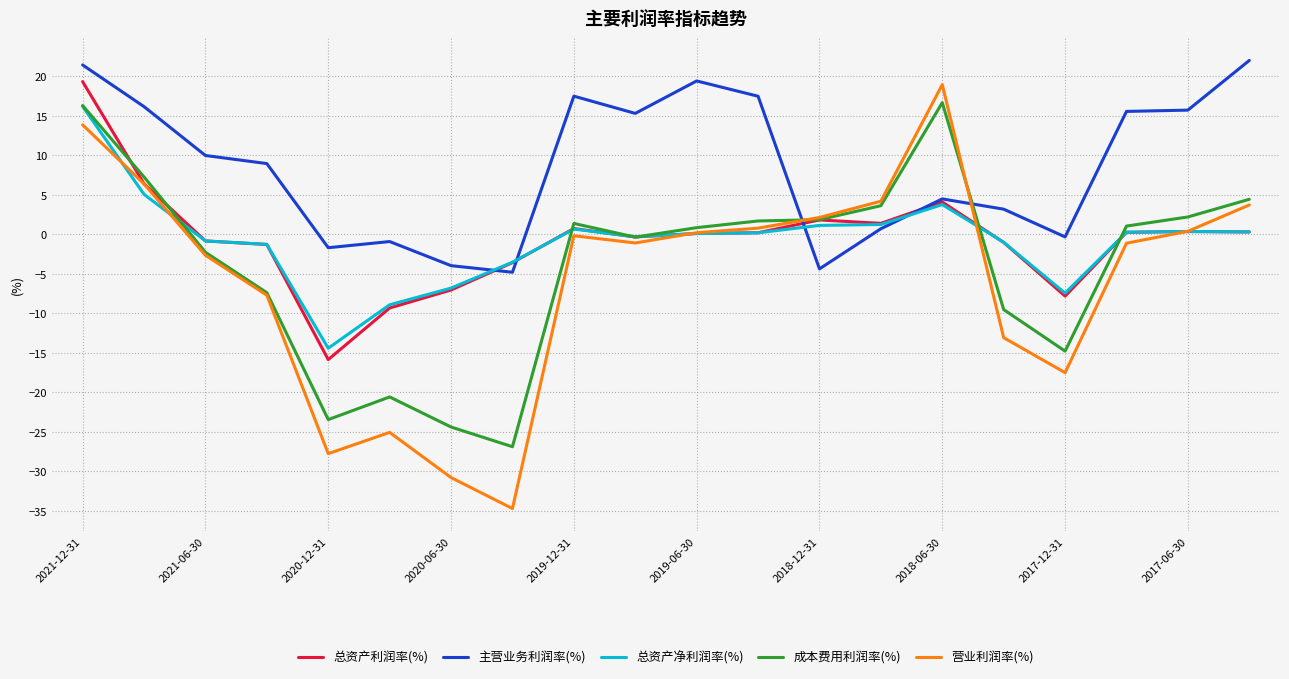

What is the lowest value of the 营业利润率(%) series?

-34.7